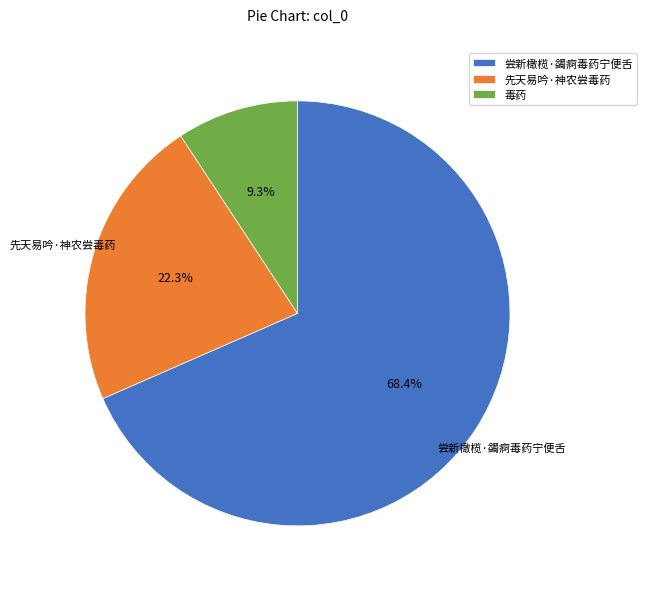

What percentage is the 毒药 slice, to the nearest percent?

9%